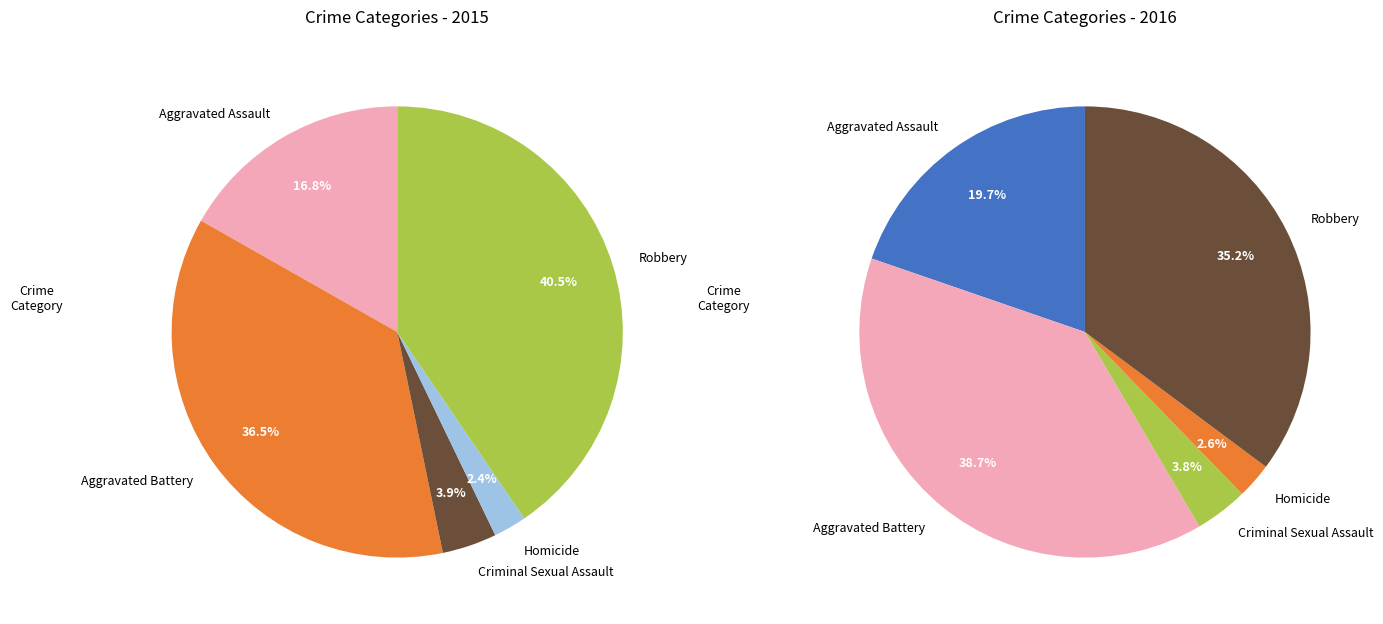

True or false: Homicide accounts for 2% of the total.

True